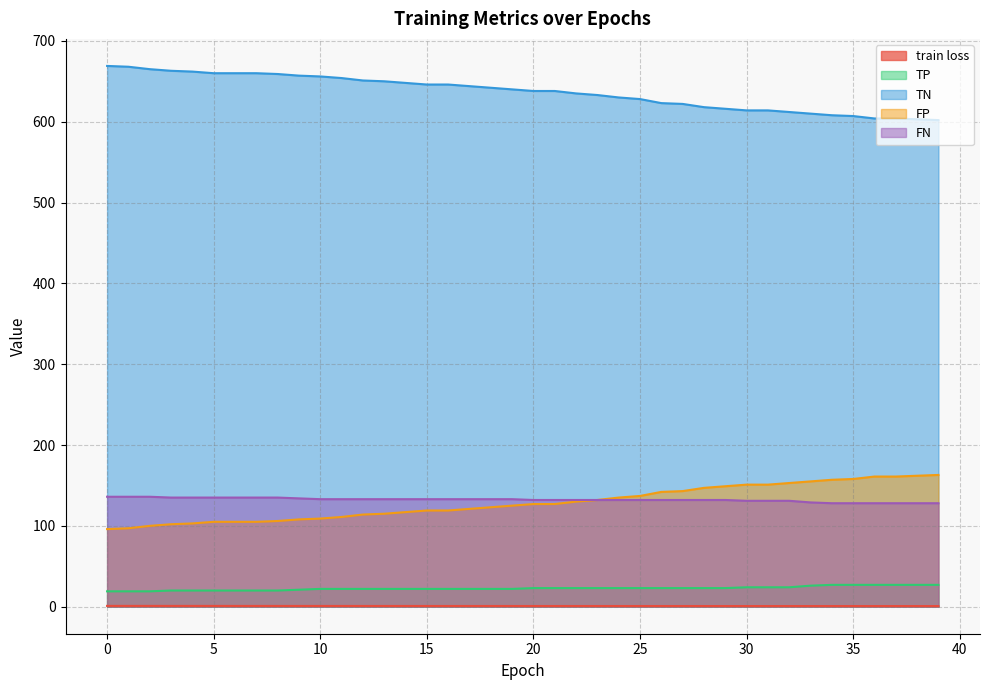

What is the label of the 11th point from the right?

29